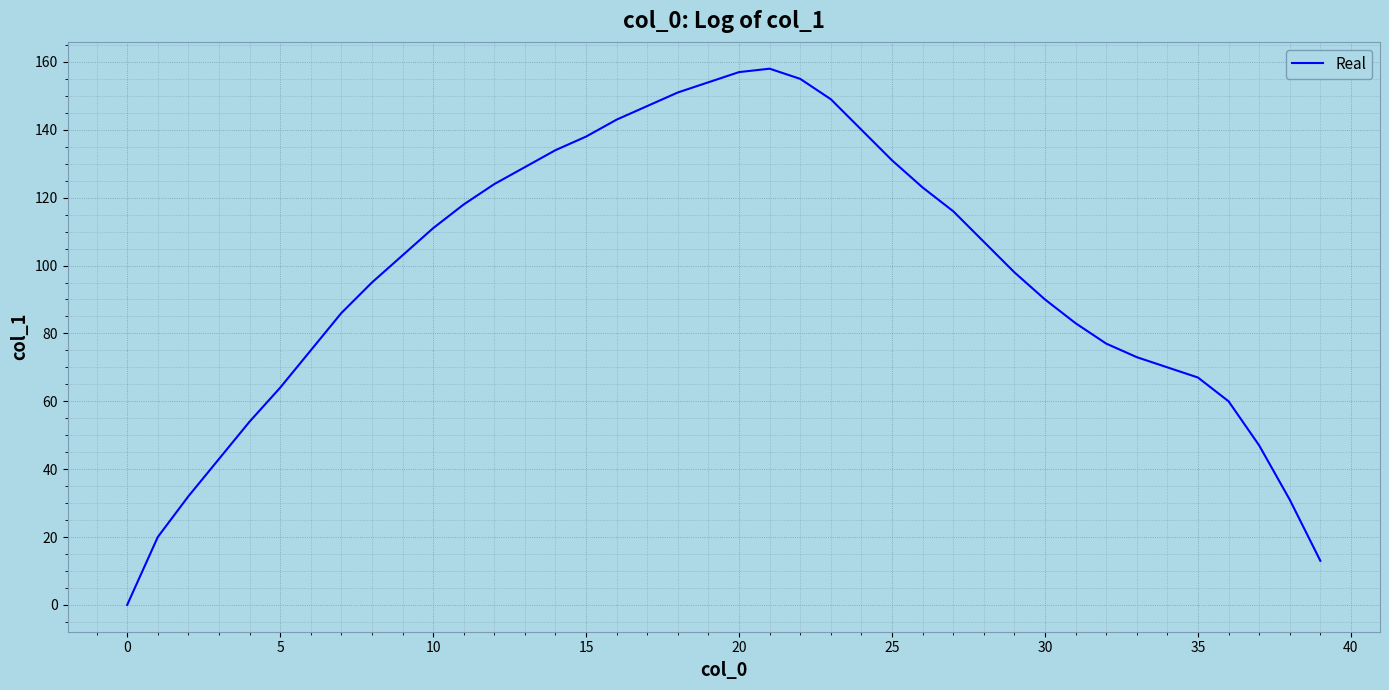

What is the maximum value shown in the chart?

158